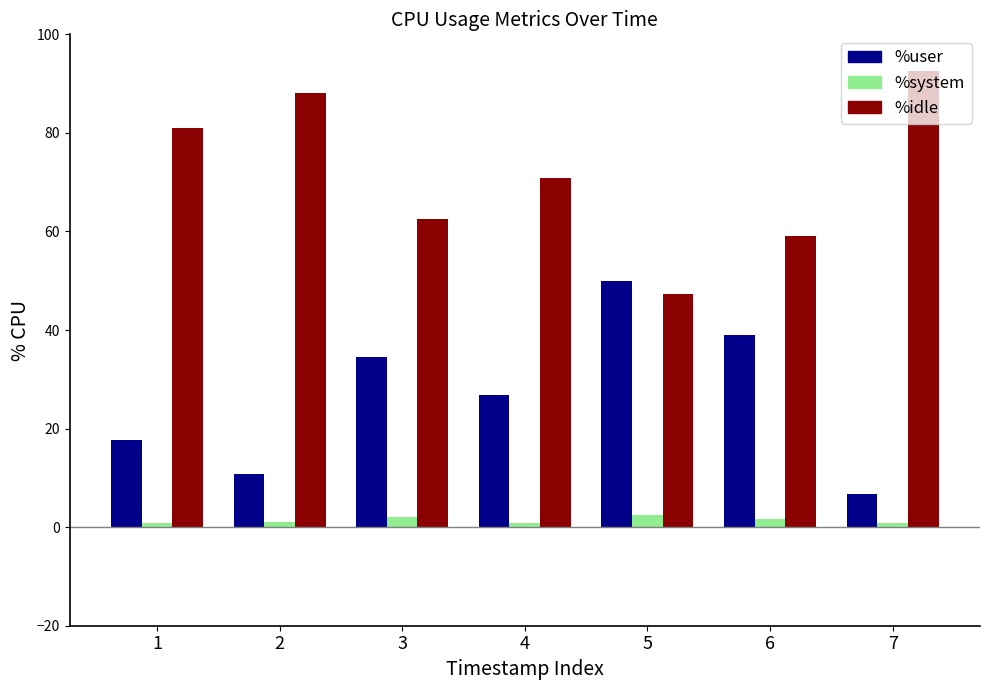

List the series in order of their overall mean, highest first.

%idle, %user, %system